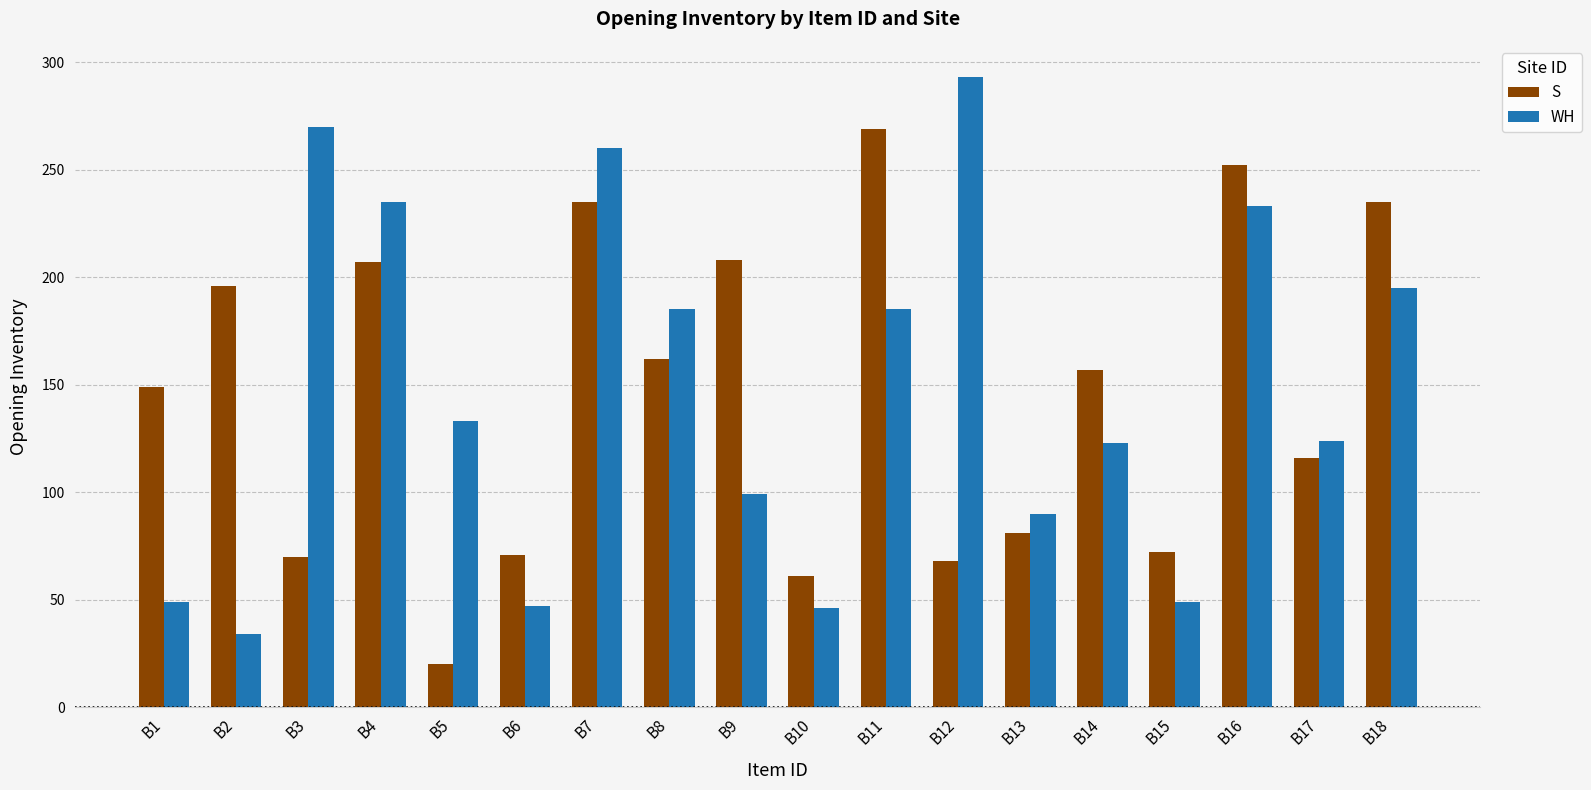

What is the value of the S bar at the 16th from the left?

252